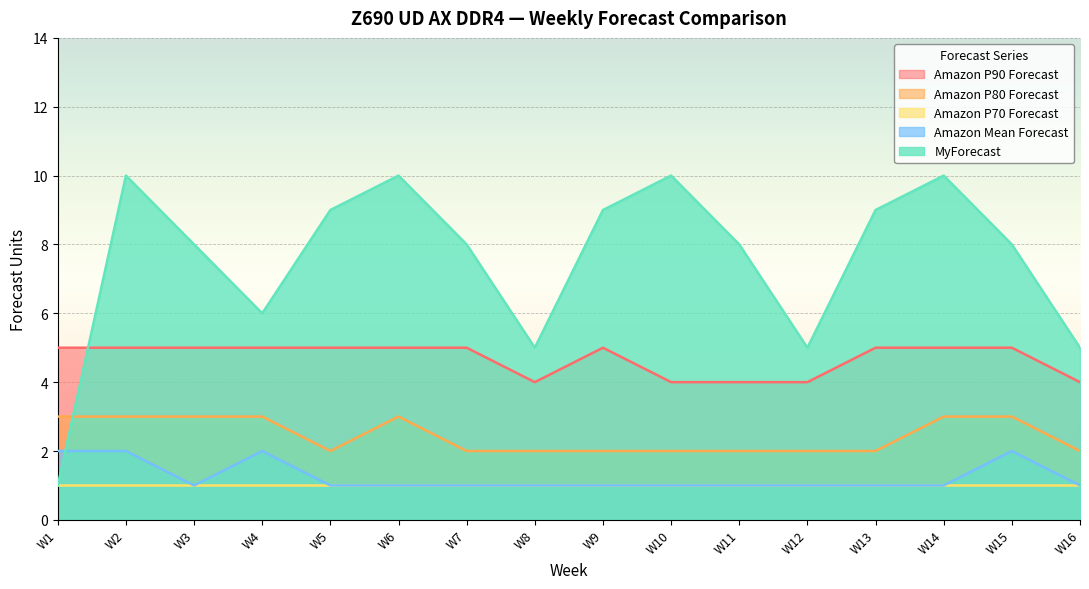

Rank the categories by MyForecast value from highest to lowest.

W2, W6, W10, W14, W5, W9, W13, W3, W7, W11, W15, W4, W8, W12, W16, W1